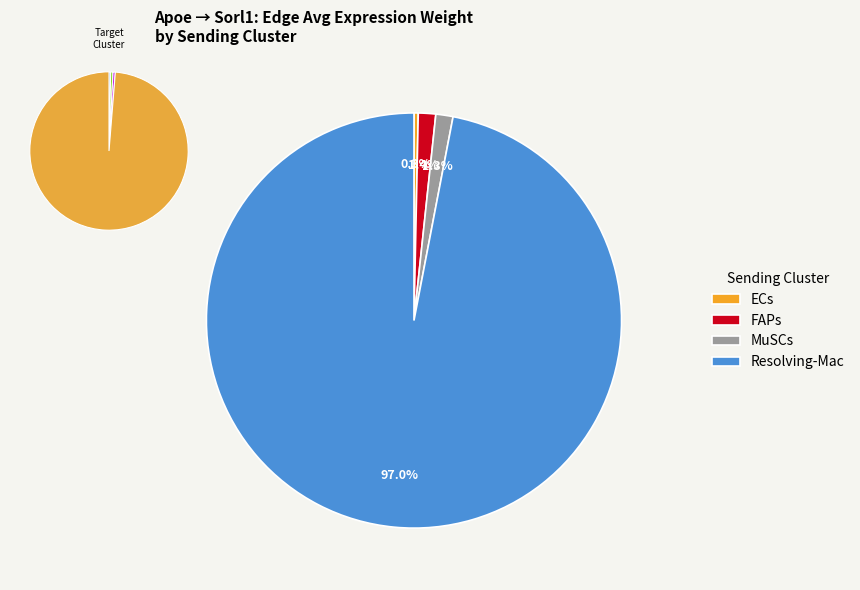

Which slice represents more than half of the pie?

Resolving-Mac->Resolving-Mac